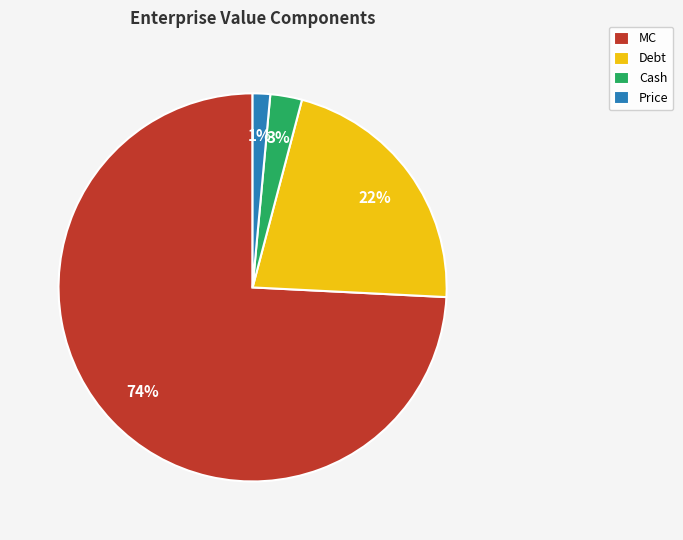

What percentage is the Debt slice, to the nearest percent?

22%